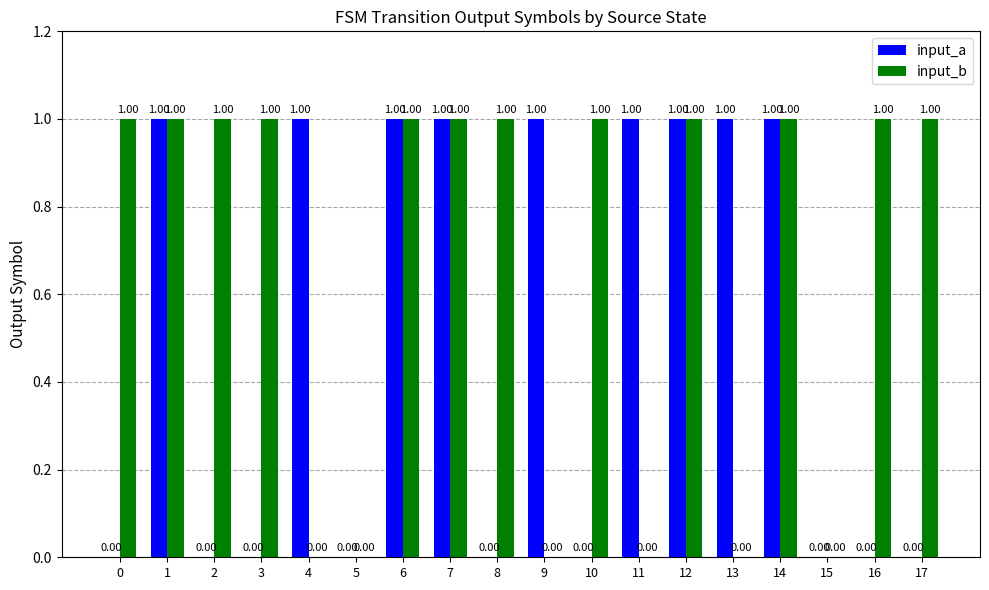

Reading left to right, extract all data points from this chart.

input_a: 0=0	1=1	2=0	3=0	4=1	5=0	6=1	7=1	8=0	9=1	10=0	11=1	12=1	13=1	14=1	15=0	16=0	17=0
input_b: 0=1	1=1	2=1	3=1	4=0	5=0	6=1	7=1	8=1	9=0	10=1	11=0	12=1	13=0	14=1	15=0	16=1	17=1